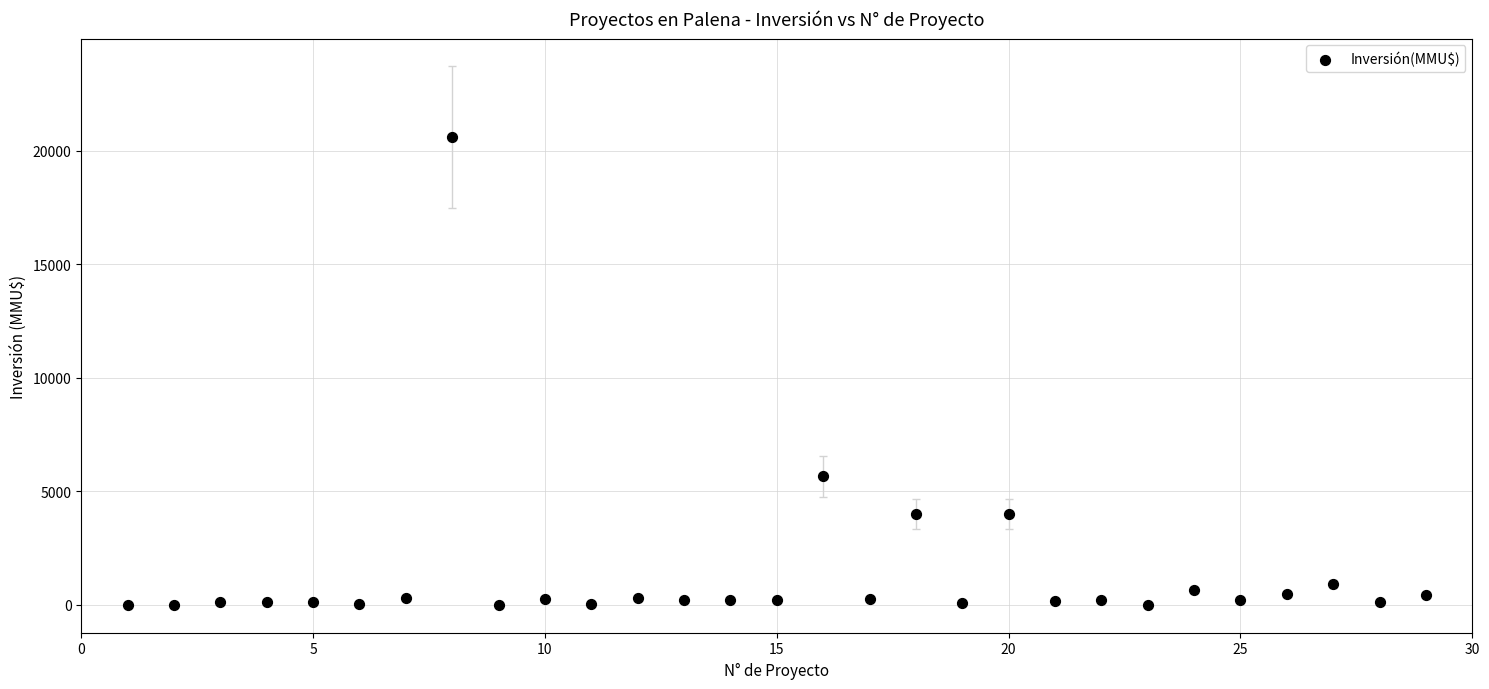

What is the range of X values (max minus min)?

28